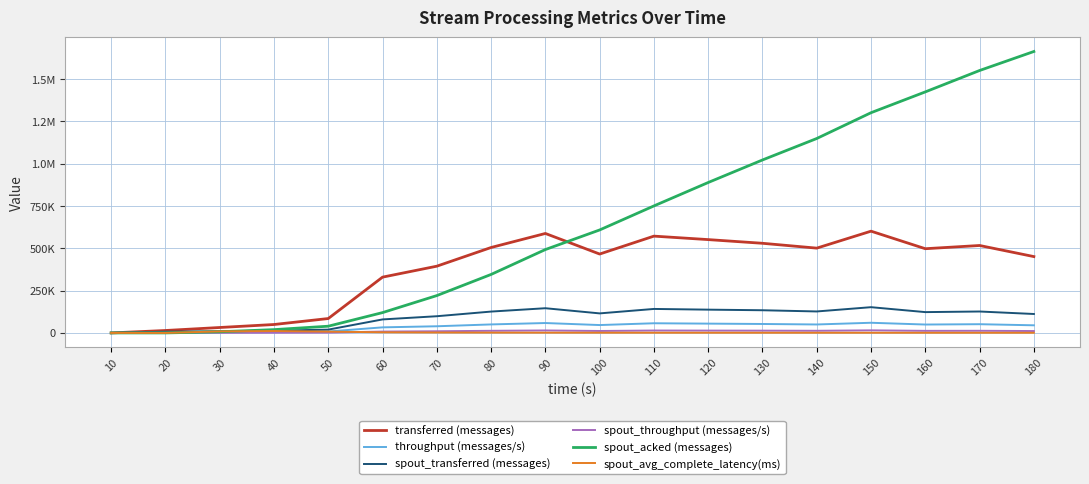

How many interior local peaks does the transferred (messages) series have?

4